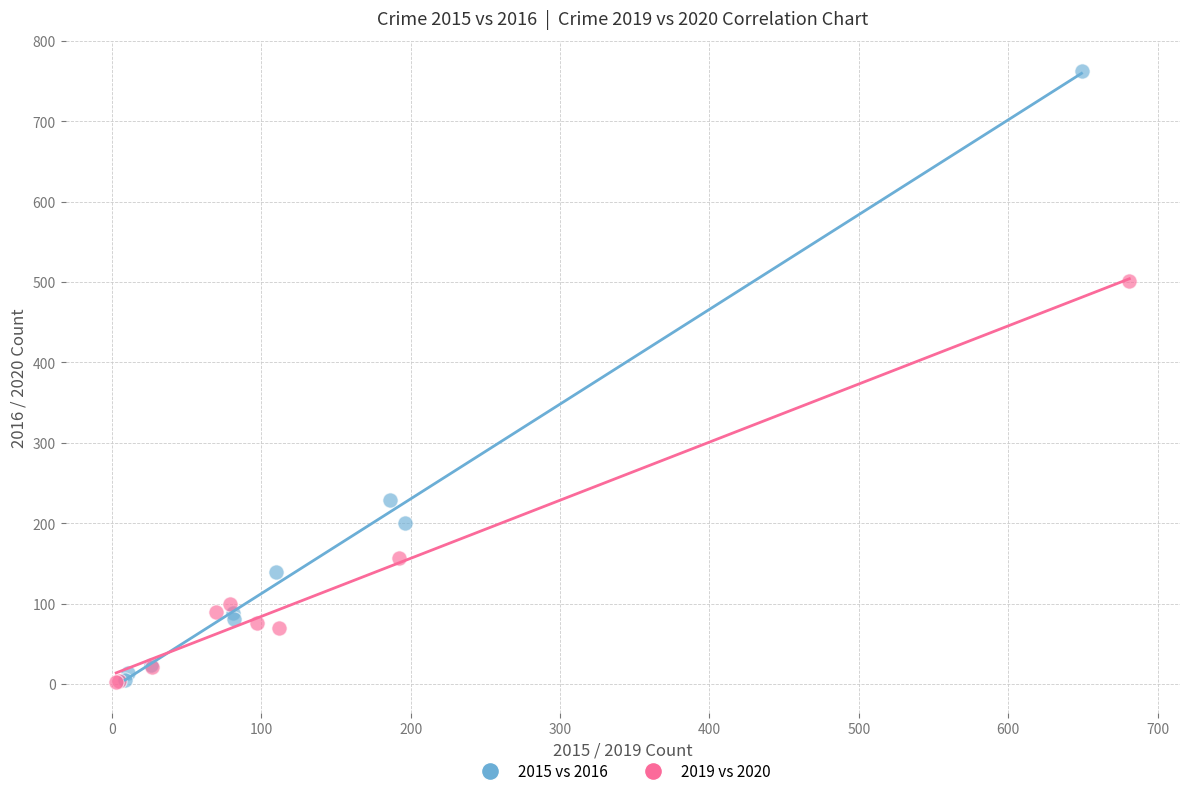

Which series reaches the maximum Y coordinate?

2015 vs 2016